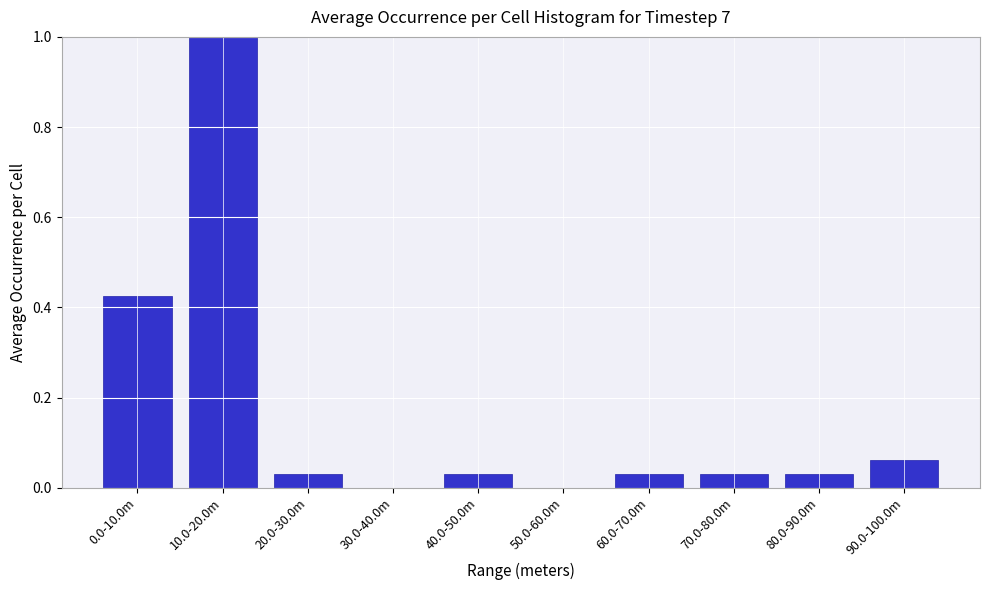

The value at 20.0-30.0m is 0.0. True or false?

True